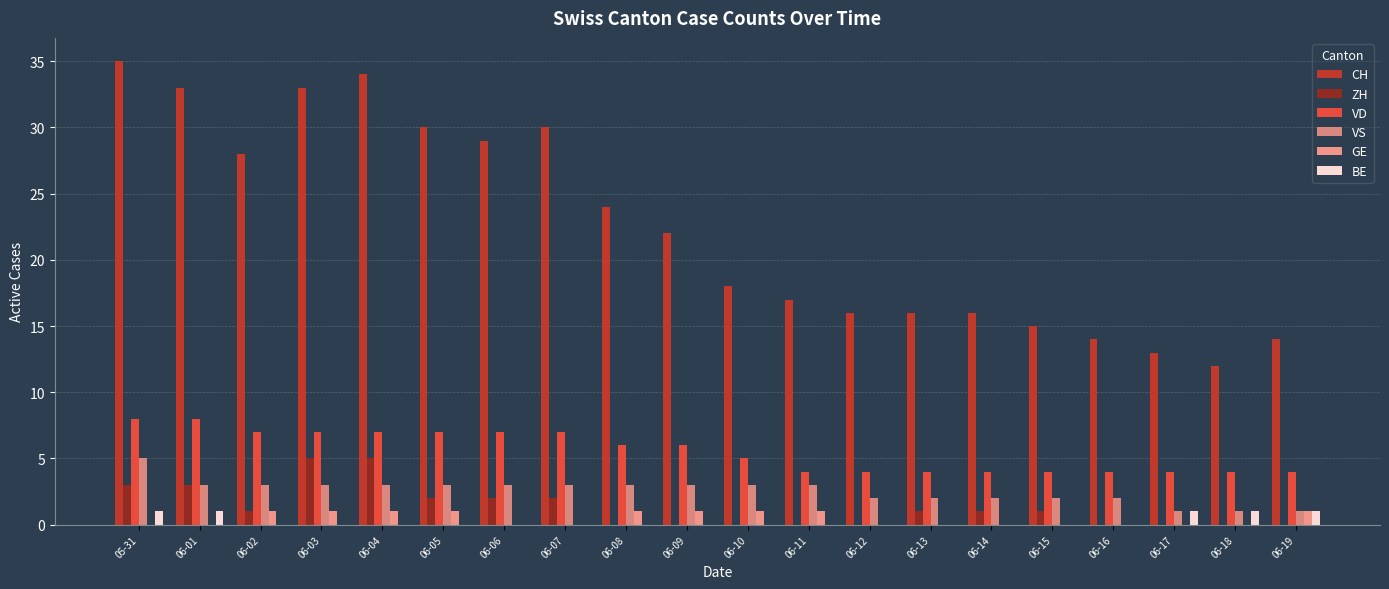

How many distinct data groups are displayed?

6